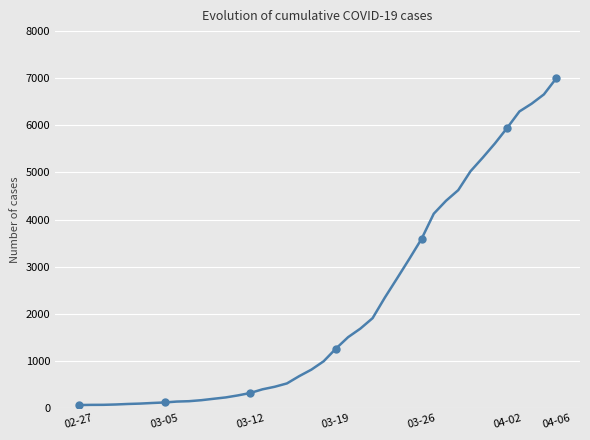

Count the number of data series in this chart.

1